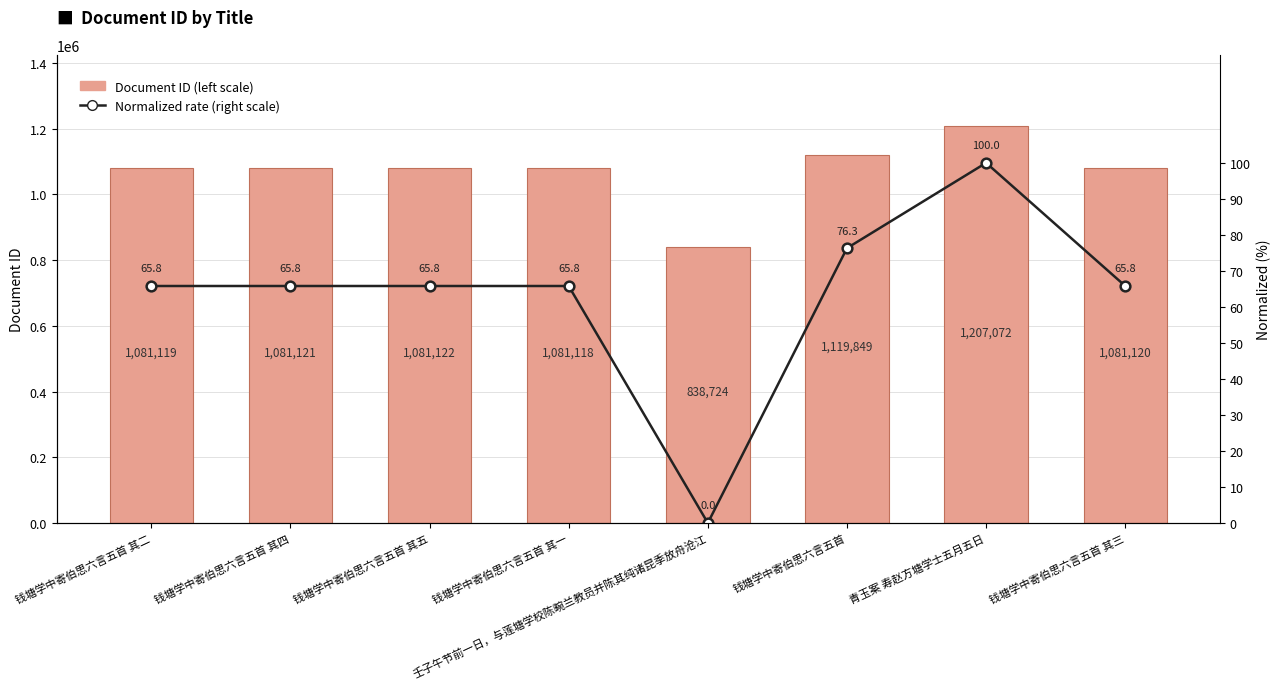

How many values in the Document ID (left scale) series are below 1081121?

4